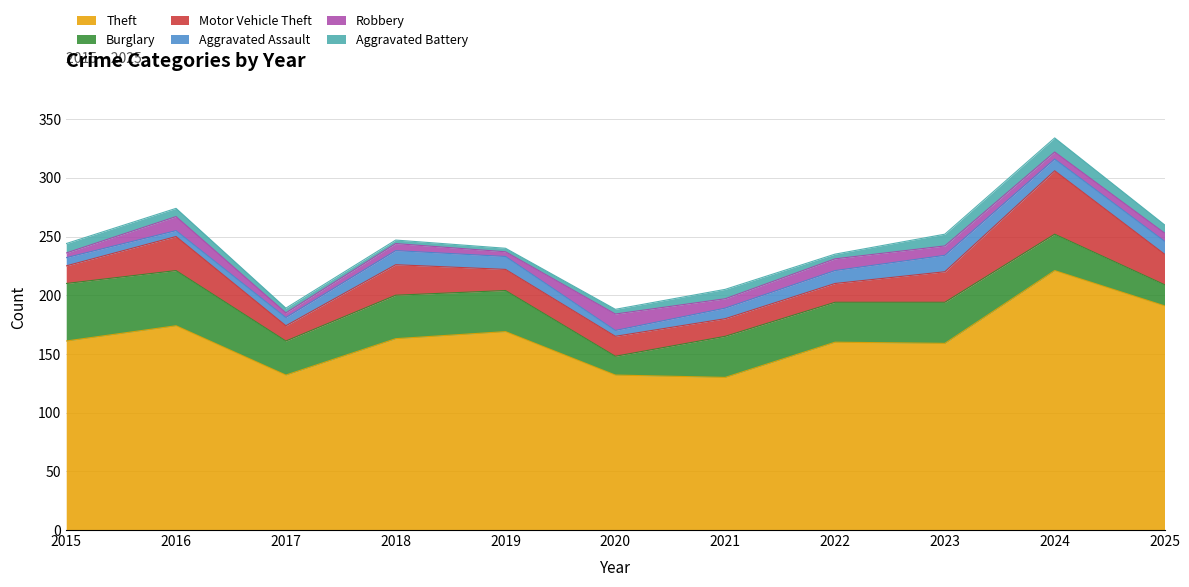

The value of Aggravated Battery at 2018 is 2. True or false?

False